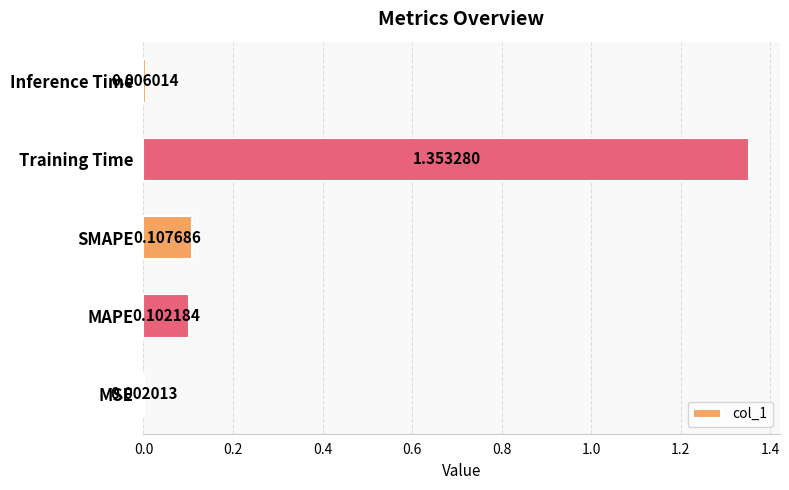

Which category has the highest value across all series?

Training Time